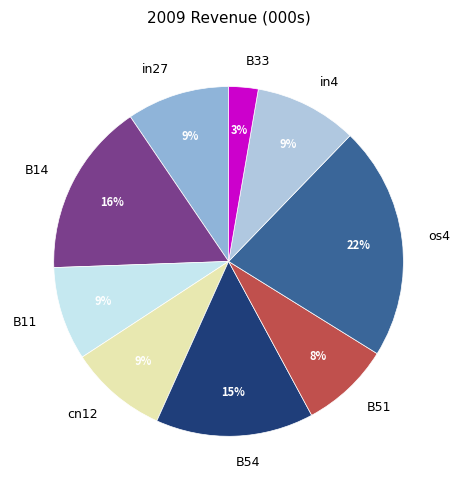

Is it true that B11 is 9% of the pie?

True